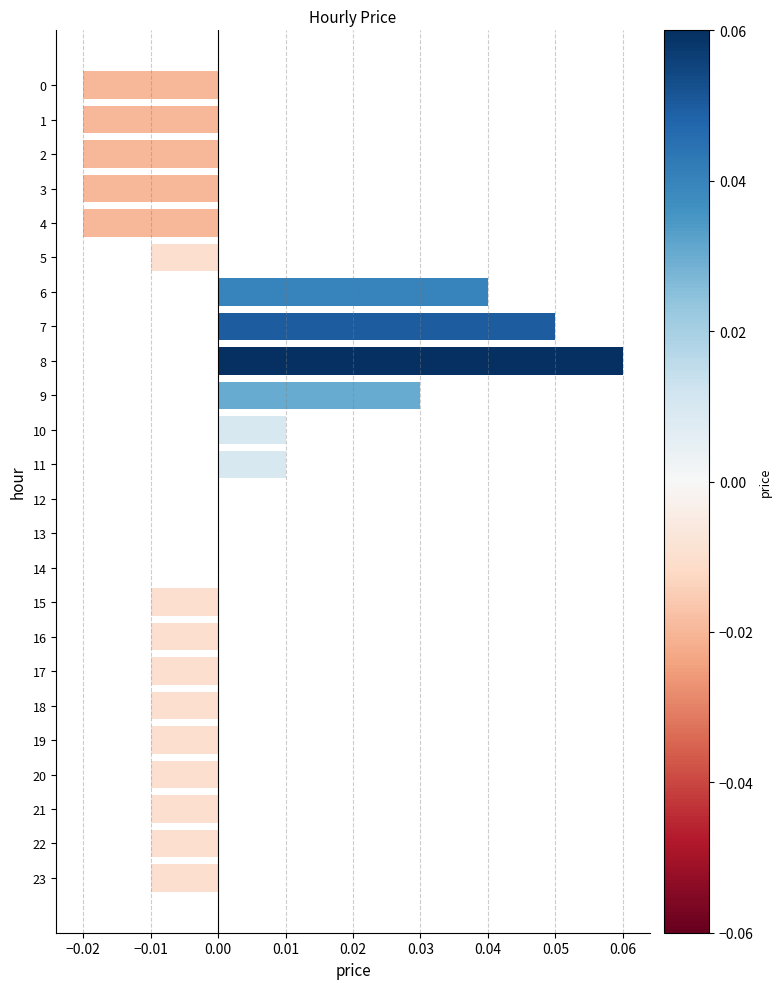

Between 17 and 13, which is larger?

13